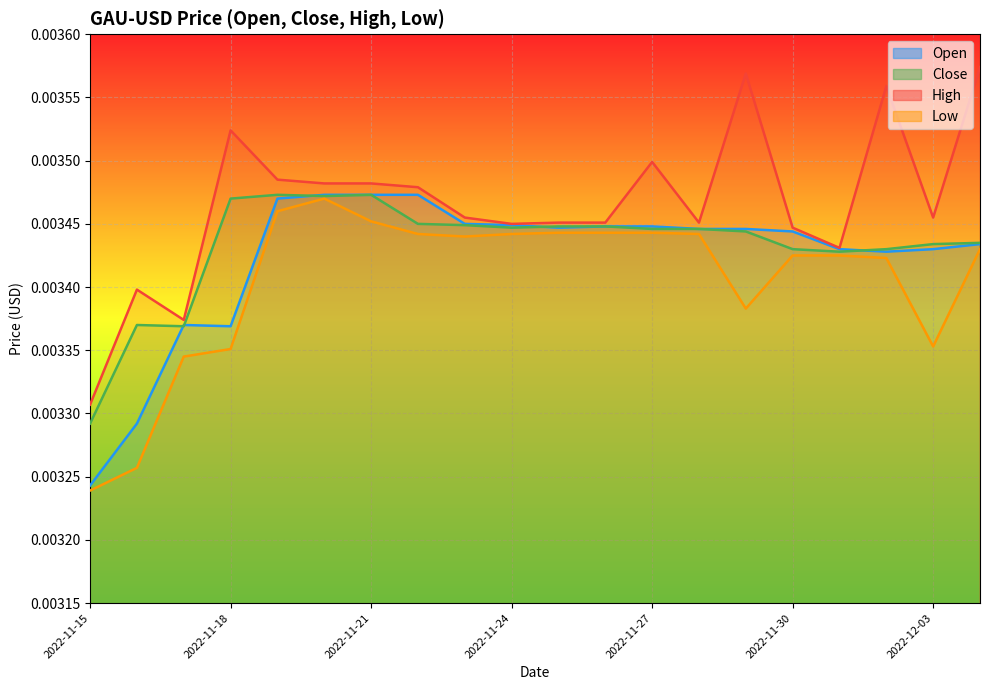

True or false: High has a value of 0.0 at 2022-11-17.

False